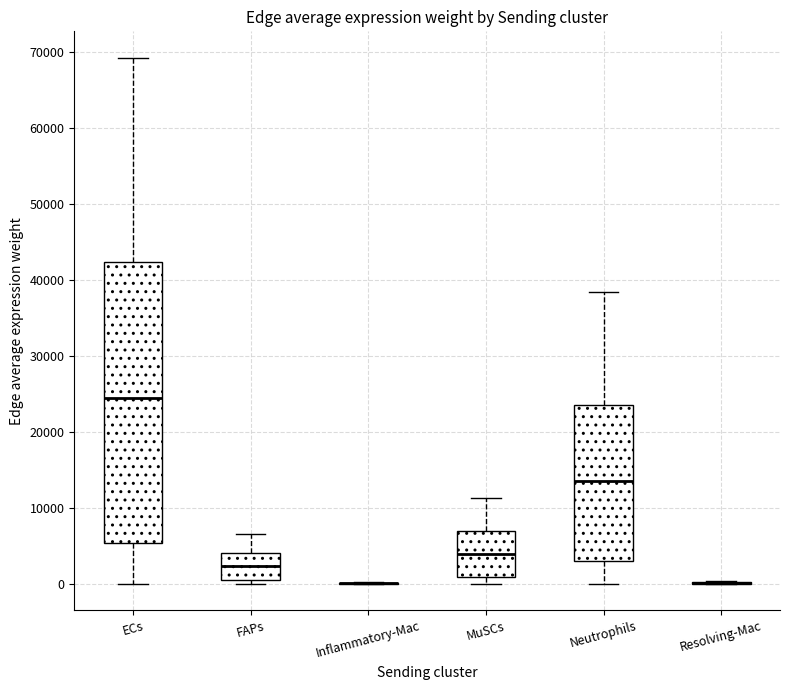

Where does the lower whisker of the box for ECs end on the y-axis? The values are not printed on the chart, so give them approximately, as read against the axis.

0